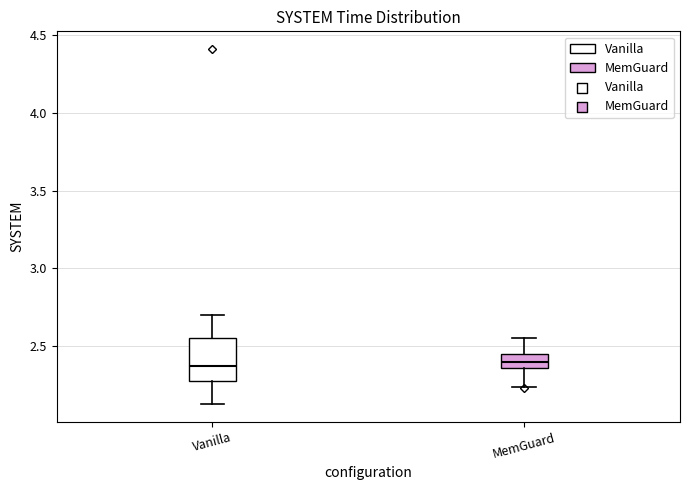

Reading left to right, read every box against the y-axis: the position of its median line, the range the box covers, and the ends of its whiskers. The values are not printed on the chart, so give them approximately, as read against the axis.

Vanilla: median 2.35, box 2.30 to 2.55, whiskers 2.15 to 2.70
MemGuard: median 2.40, box 2.35 to 2.45, whiskers 2.25 to 2.55